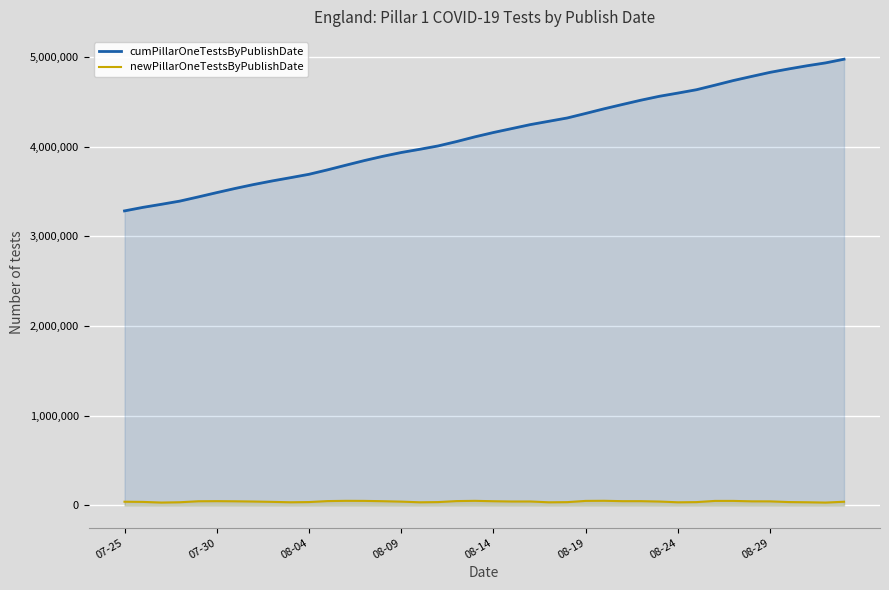

What is the value of the cumPillarOneTestsByPublishDate point at the 10th from the left?

3652666